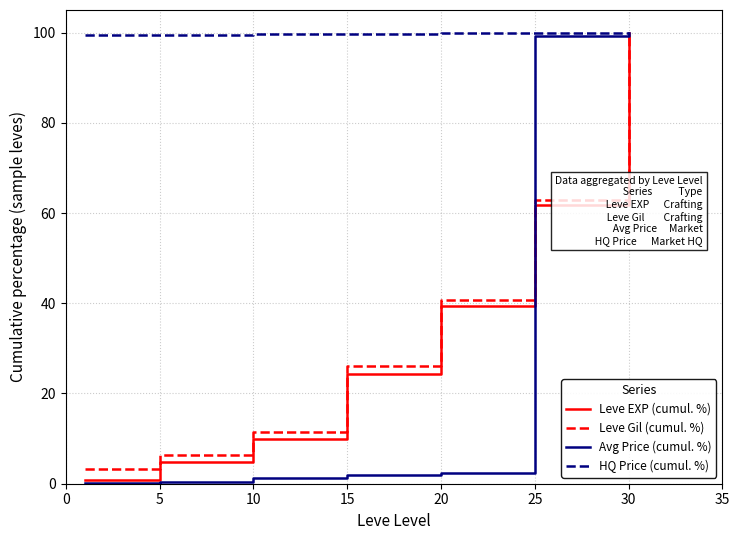

At how many categories does at least one series exceed 95?

7